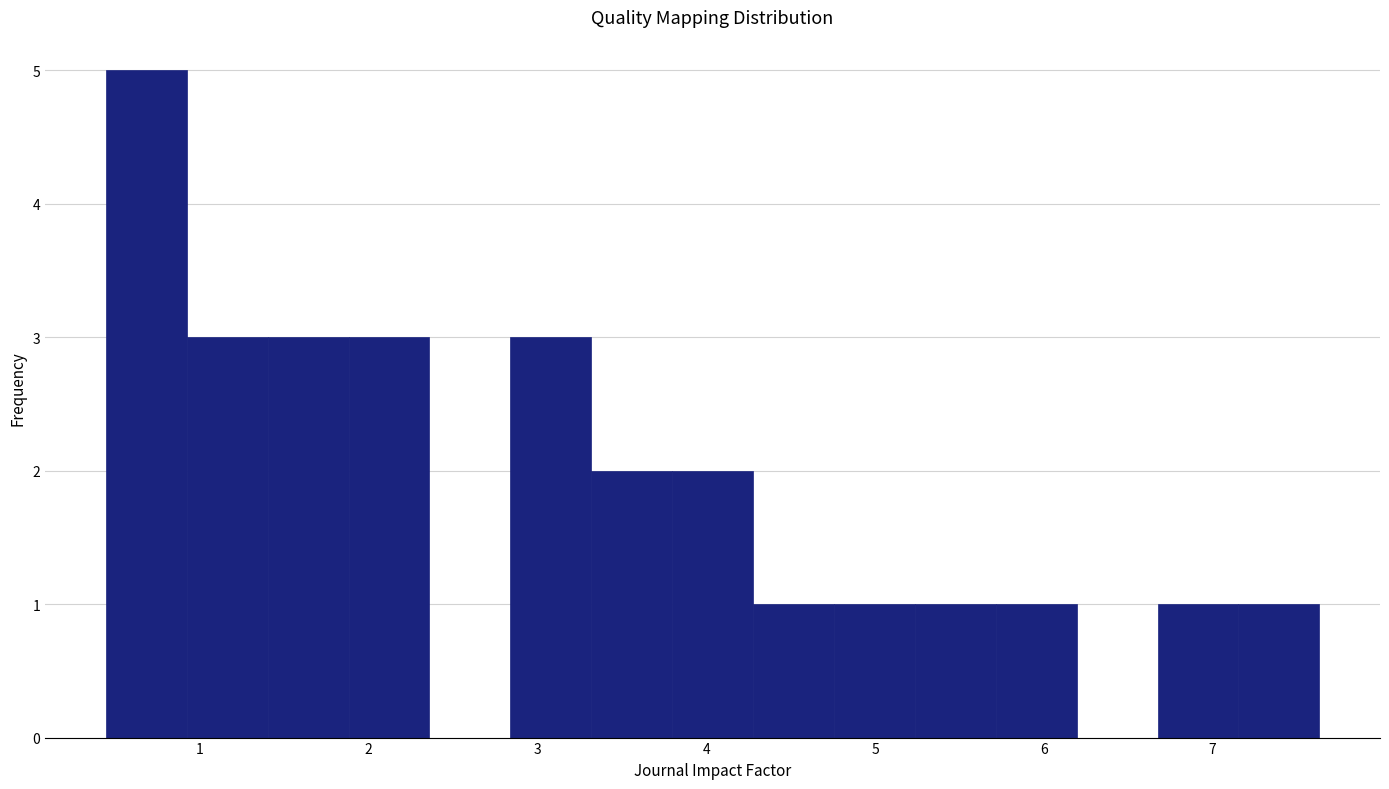

Reading left to right, transcribe this chart: for each bar, give the range it covers on the x-axis and its height. Neither the bar edges nor the heights are printed on the chart, so give them approximately, as read against the axes.

0.4 to 0.9: 5
0.9 to 1.4: 3
1.4 to 1.9: 3
1.9 to 2.4: 3
2.4 to 2.8: 0
2.8 to 3.3: 3
3.3 to 3.8: 2
3.8 to 4.3: 2
4.3 to 4.8: 1
4.8 to 5.2: 1
5.2 to 5.7: 1
5.7 to 6.2: 1
6.2 to 6.7: 0
6.7 to 7.2: 1
7.2 to 7.6: 1